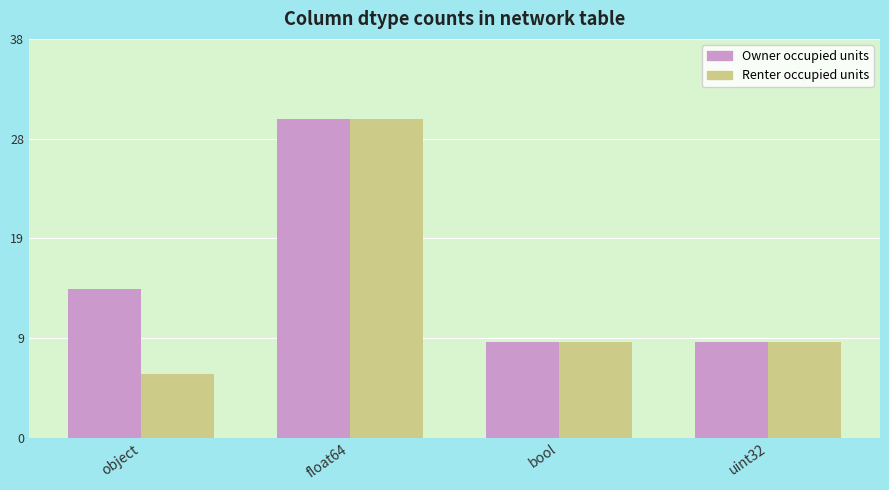

Are the bars grouped side by side (vs. stacked)?

Yes